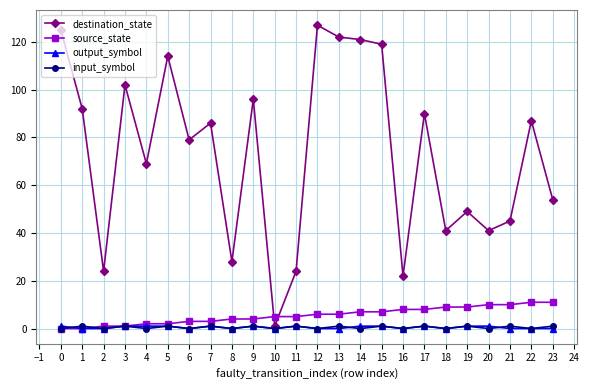

Which series has the widest spread of values?

destination_state